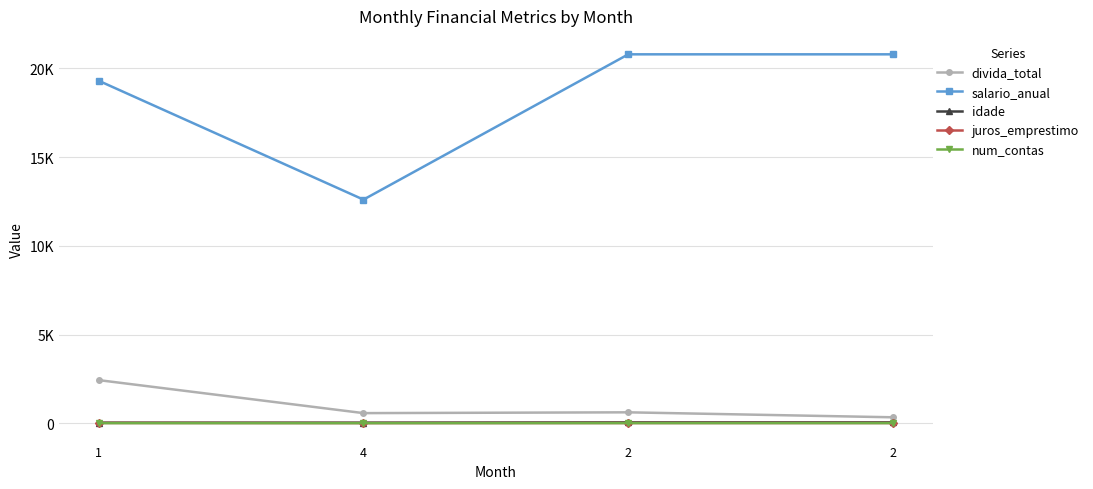

Reading left to right, transcribe all the data shown in this chart.

divida_total: 1=2430.2	4=569.8	2=614.6	2=334.6
salario_anual: 1=19300.3	4=12600.4	2=20787.7	2=20787.7
idade: 1=31.0	4=32.0	2=48.0	2=48.0
juros_emprestimo: 1=17.0	4=10.0	2=14.0	2=14.0
num_contas: 1=6.0	4=5.0	2=8.0	2=8.0